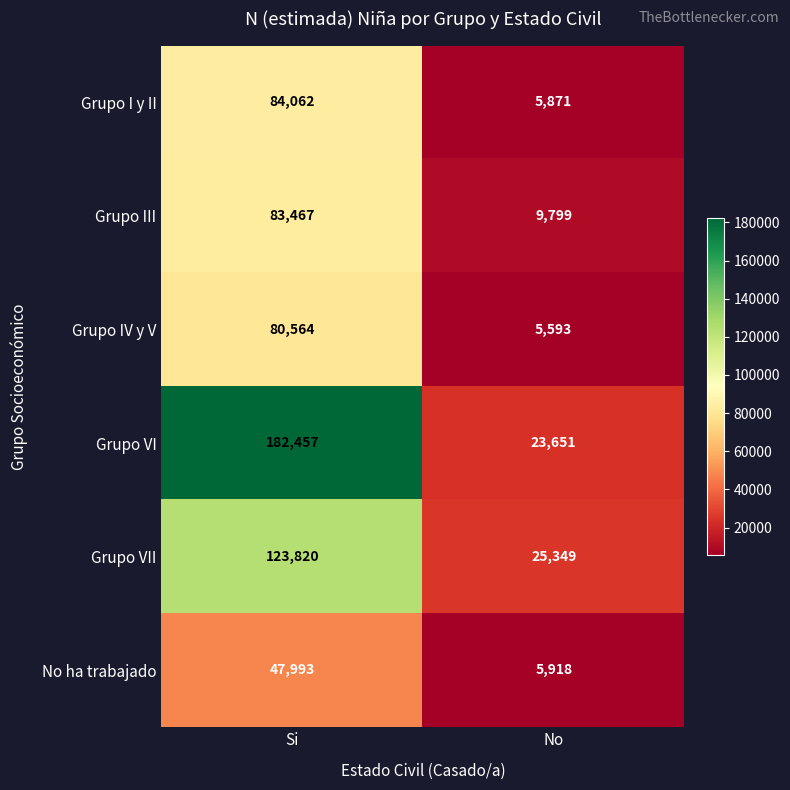

List the series in order of their peak value, highest first.

Grupo VI, Grupo VII, Grupo I y II, Grupo III, Grupo IV y V, No ha trabajado